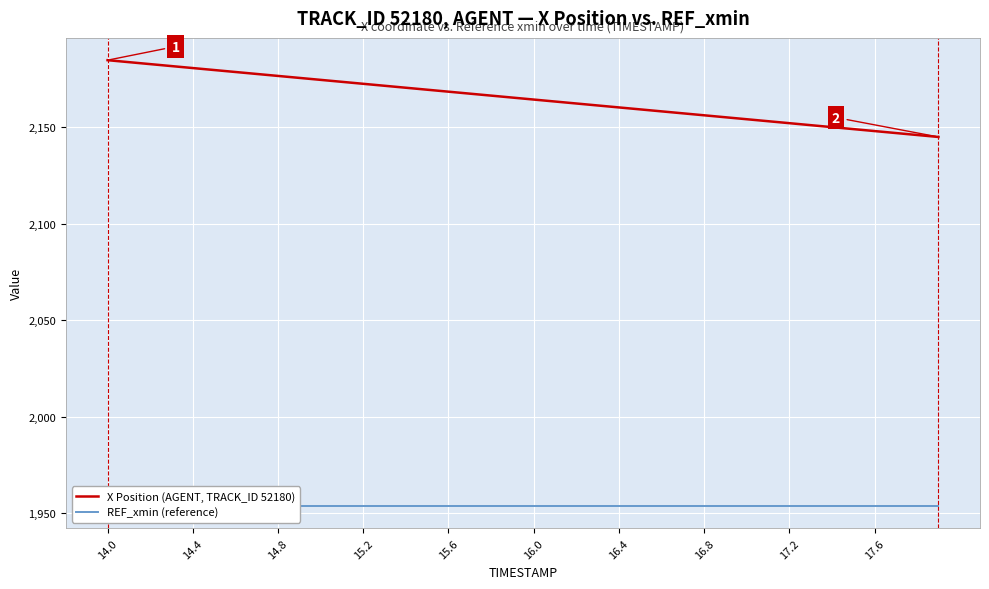

True or false: REF_xmin (reference) and X Position (AGENT, TRACK_ID 52180) intersect in this chart.

False